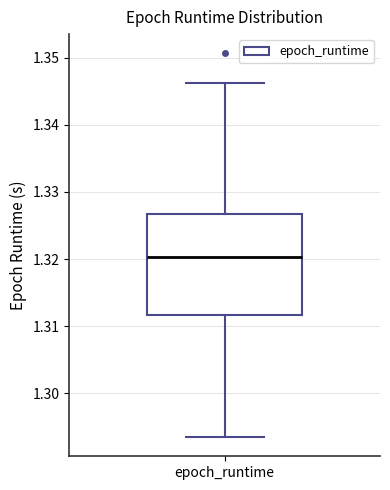

Transcribe this box plot: give where the median line is, the range the box spans, and where the two whiskers end, as read against the y-axis. The values are not printed on the chart, so give them approximately, as read against the axis.

median 1.320, box 1.312 to 1.327, whiskers 1.293 to 1.346